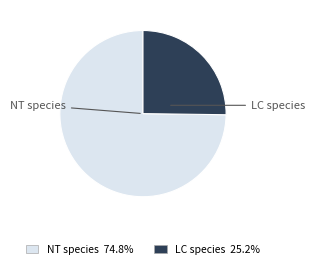

Is there a majority slice in this chart?

Yes